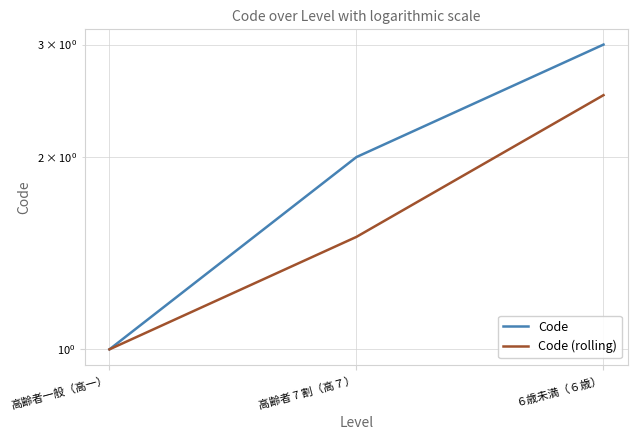

What is the difference between the Code values at 高齢者 7 割（高７） and ６歳未満（６歳）?

1.0